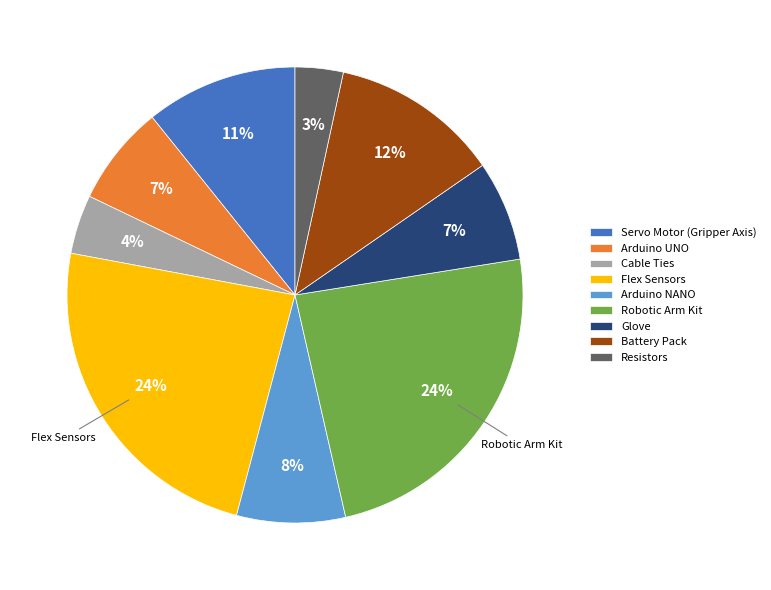

True or false: Flex Sensors accounts for 38% of the total.

False